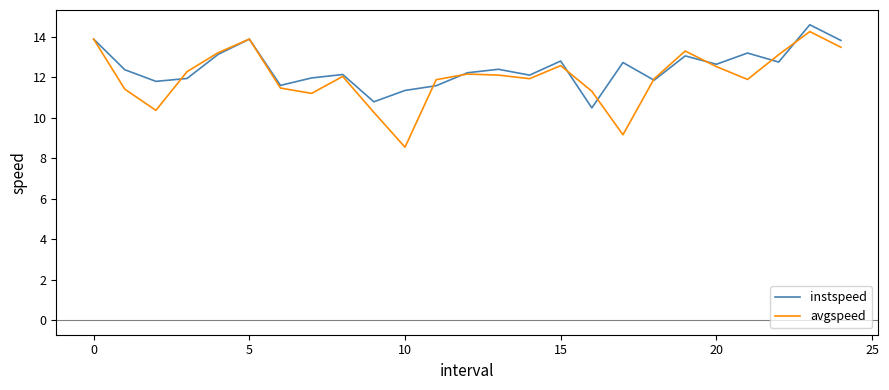

Which series has the widest spread of values?

avgspeed